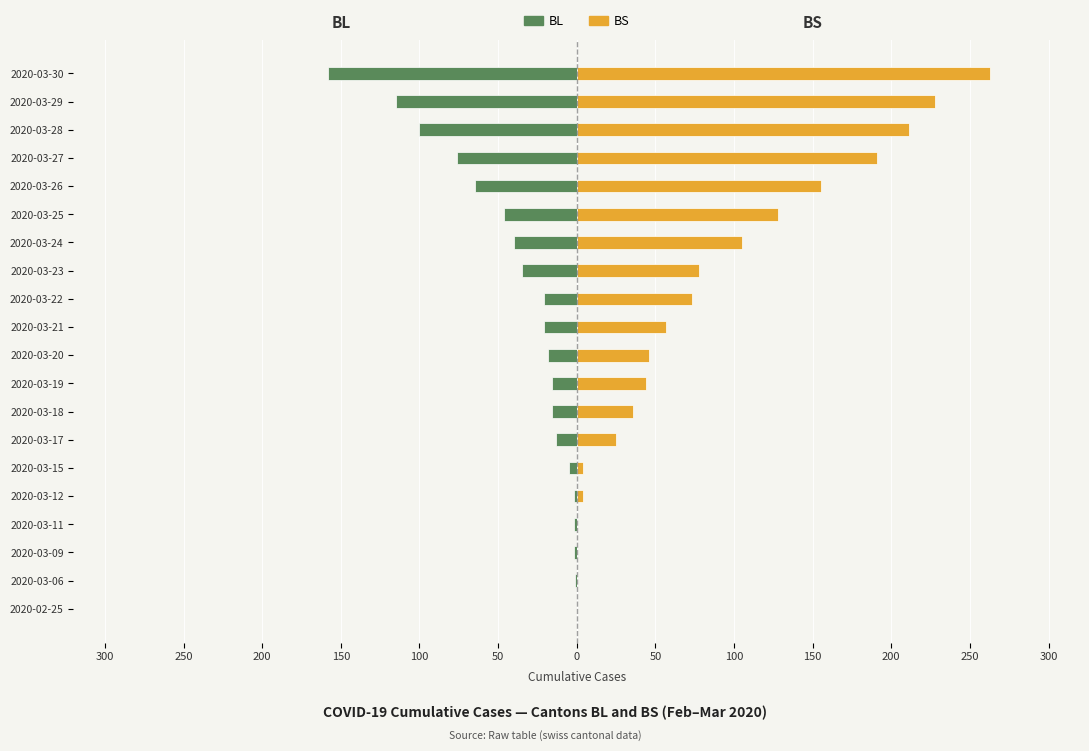

Which series changed the most between 2020-03-15 and 2020-03-20?

BS